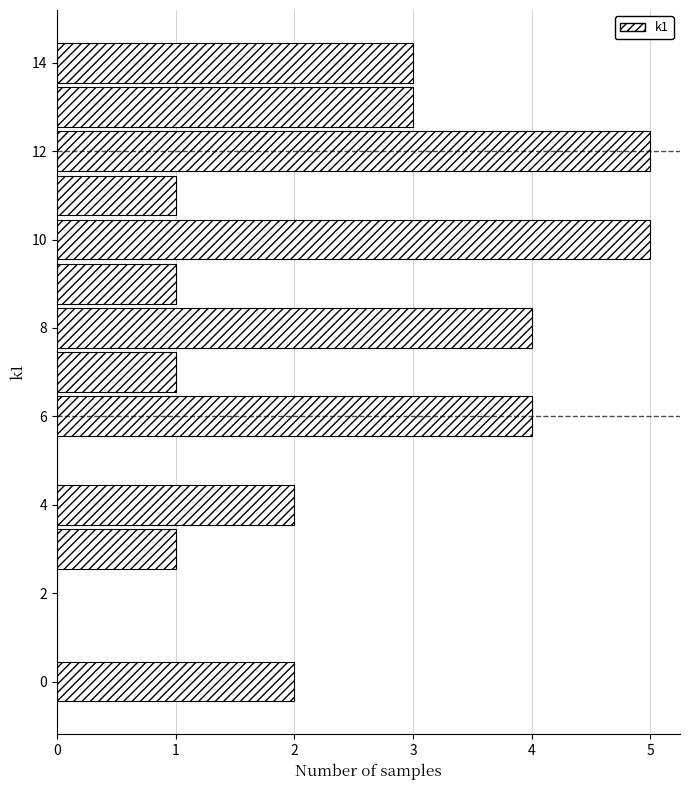

How long is the bar that spans 10.5 to 11.5 on the y-axis? Neither the bar edges nor the lengths are printed on the chart, so give them approximately, as read against the axes.

1